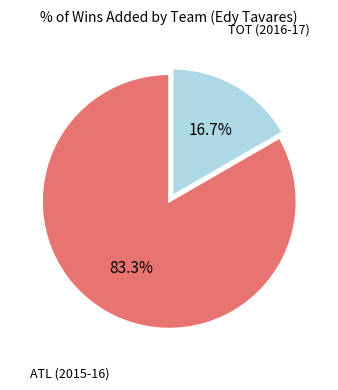

Is there a majority slice in this chart?

Yes